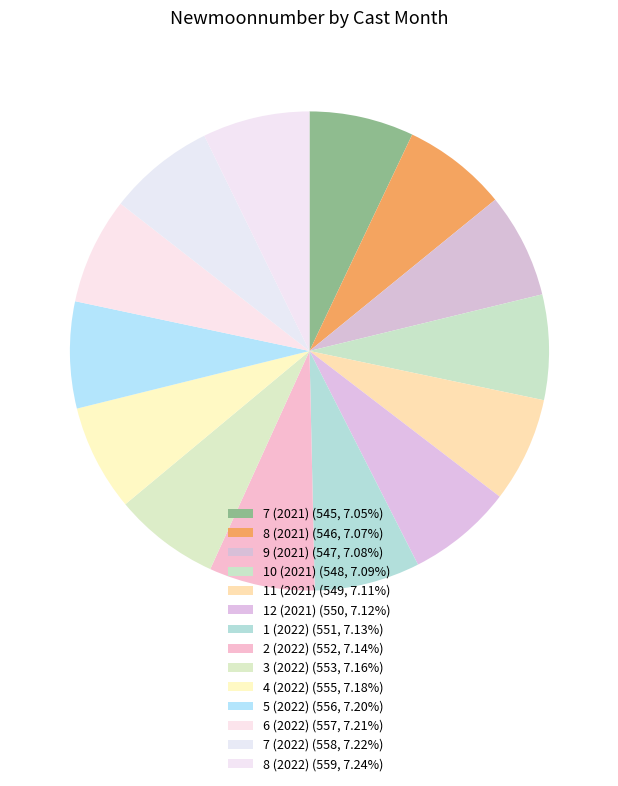

Count the number of slices in the pie.

14